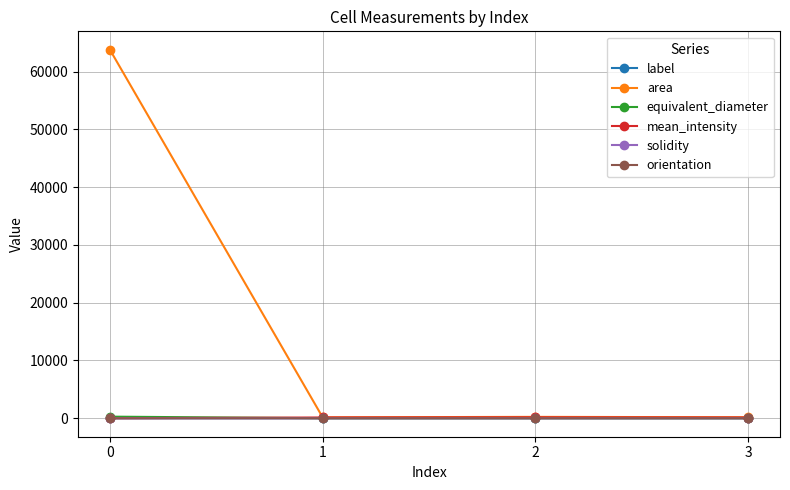

Does the chart display data point markers on the line(s)?

Yes